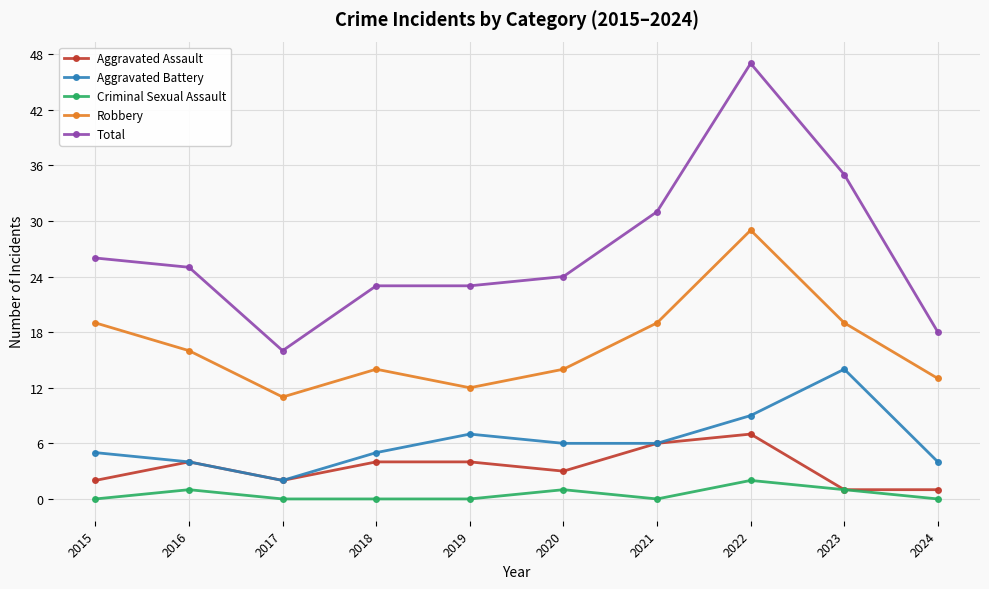

At which category does Robbery reach its first local valley?

2017